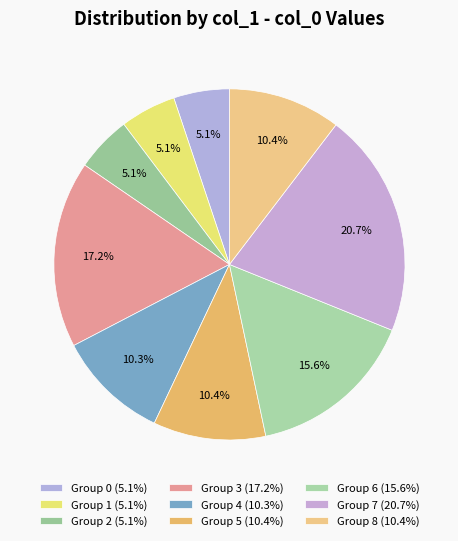

Is there any slice that represents more than half of the pie?

No